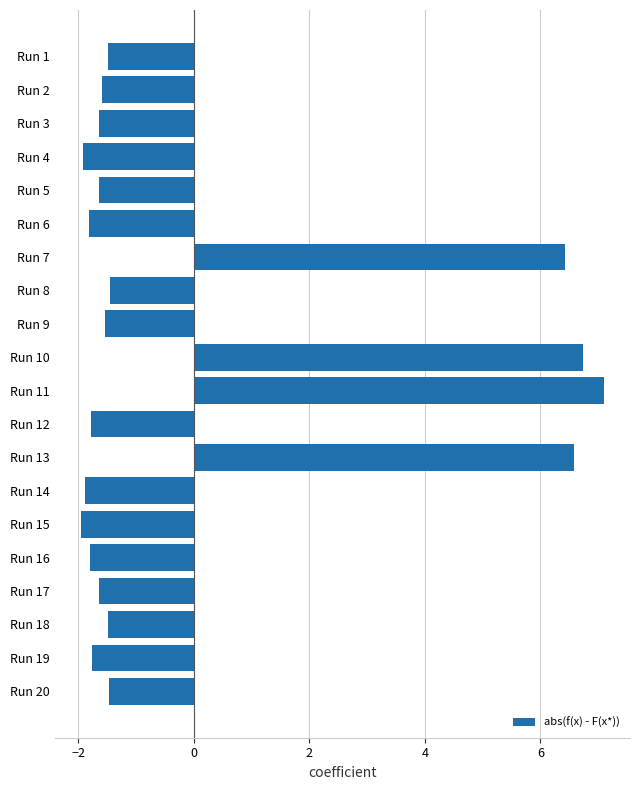

What is the value of the 7th bar from the top?

6.4